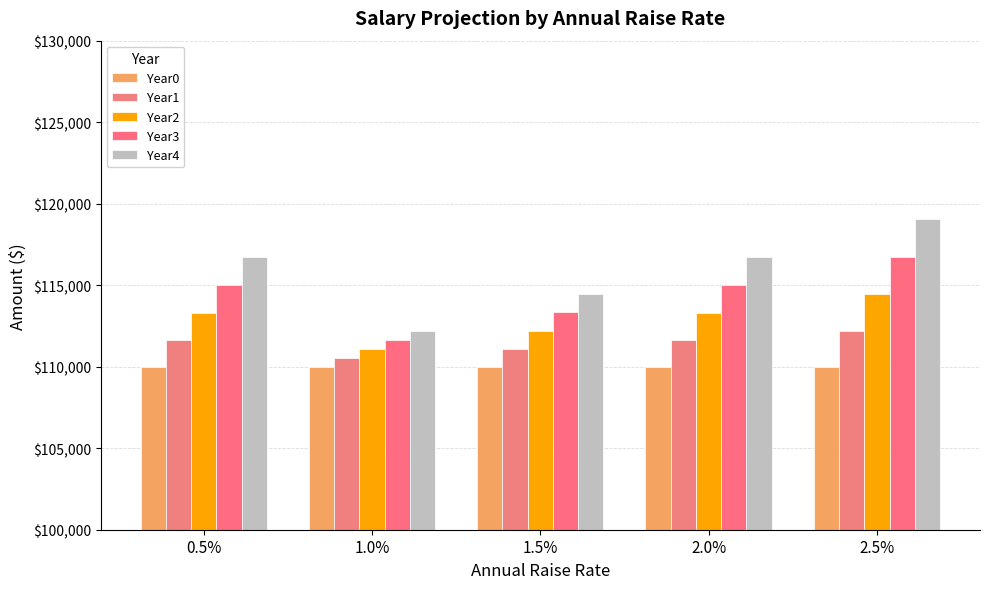

What is the difference between the second highest and minimum values in the Year1 series?

1100.0